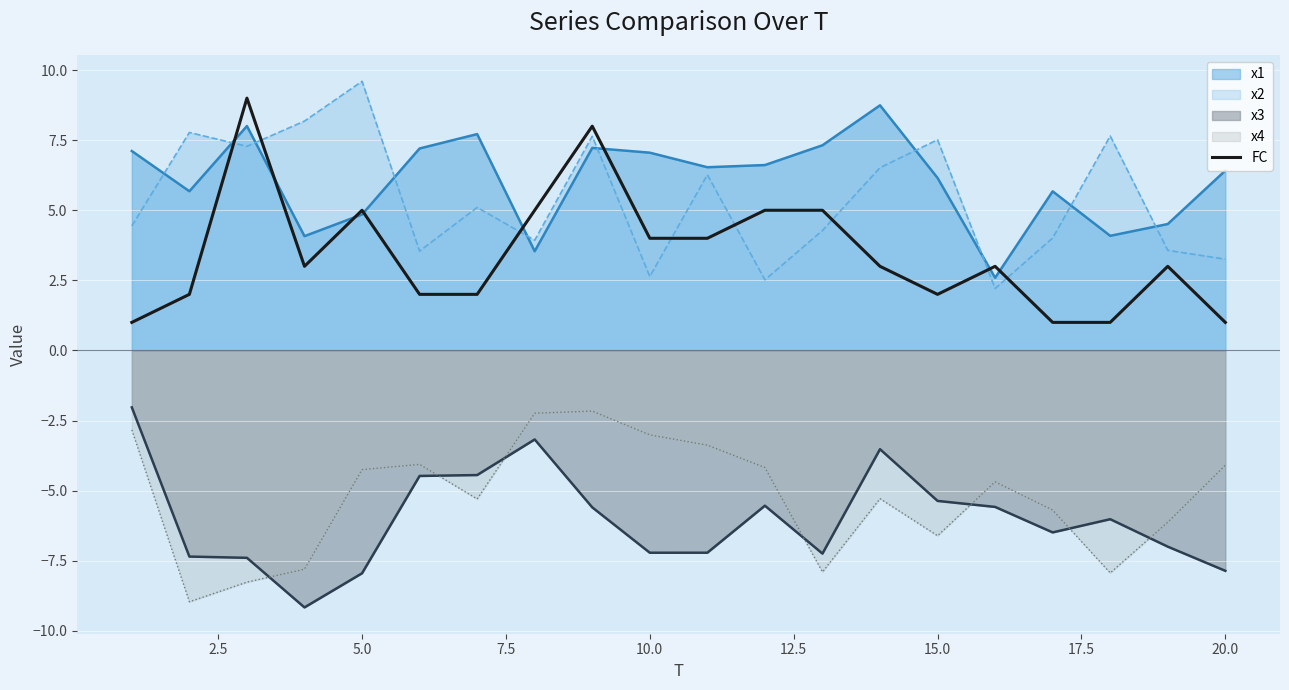

The value of FC at 15.0 is 1.3. True or false?

False